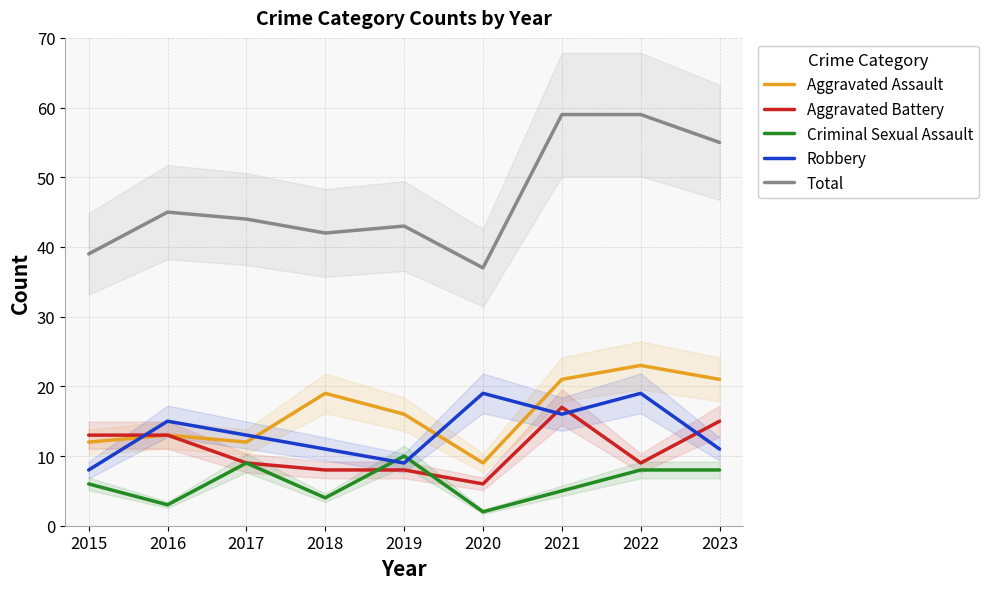

True or false: Total and Aggravated Battery intersect in this chart.

False